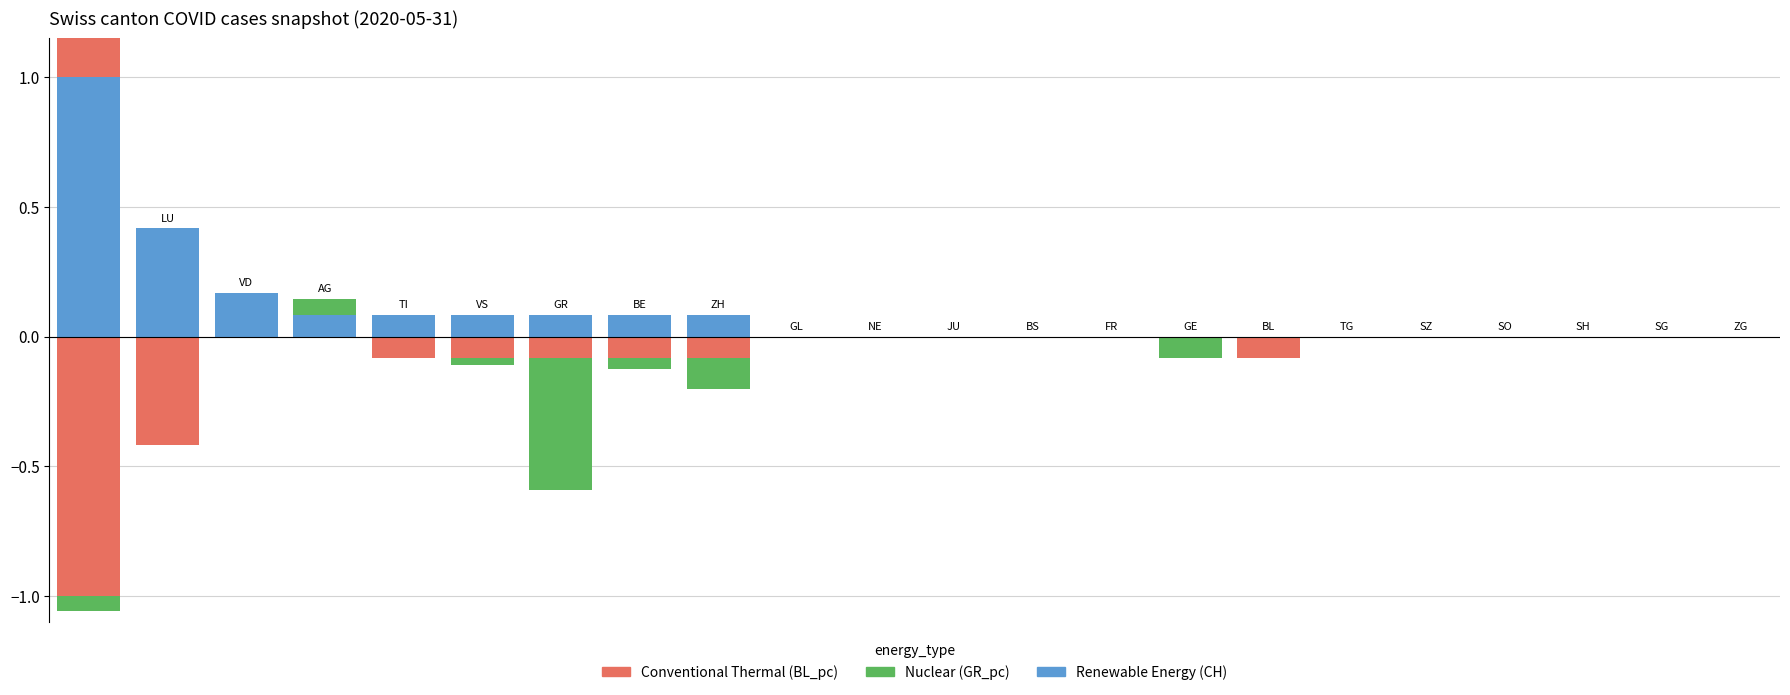

True or false: GR_pc has a value of 0.0 at 12.

True